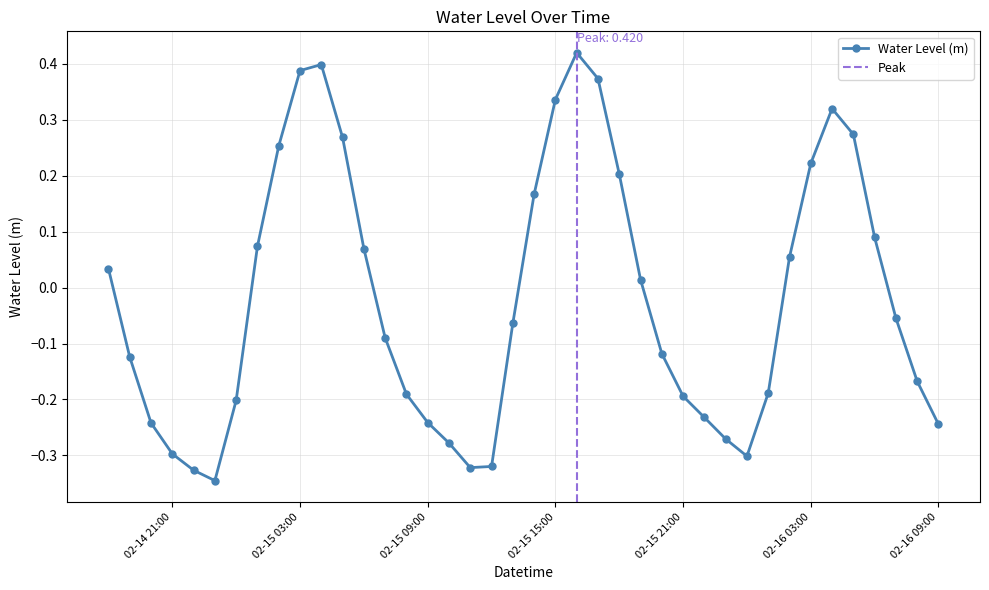

Is this an area chart (filled region under the line)?

No